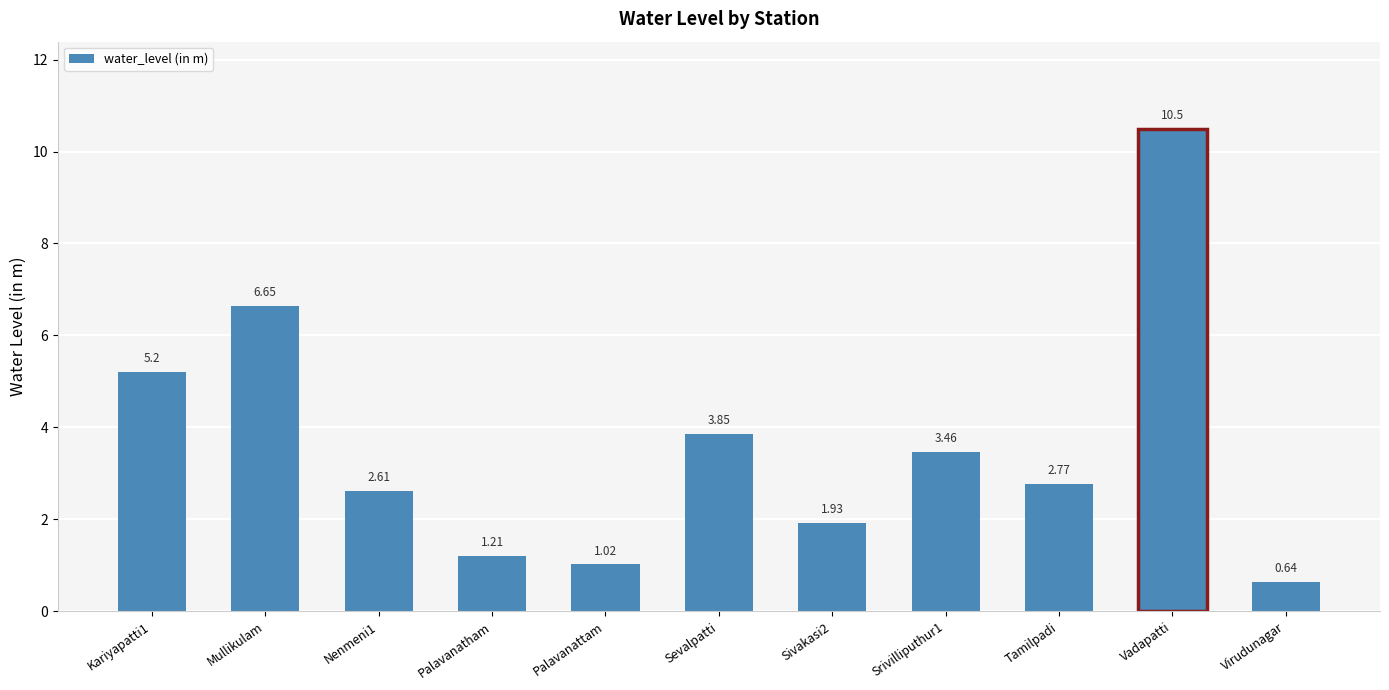

What is the greatest value displayed?

10.5